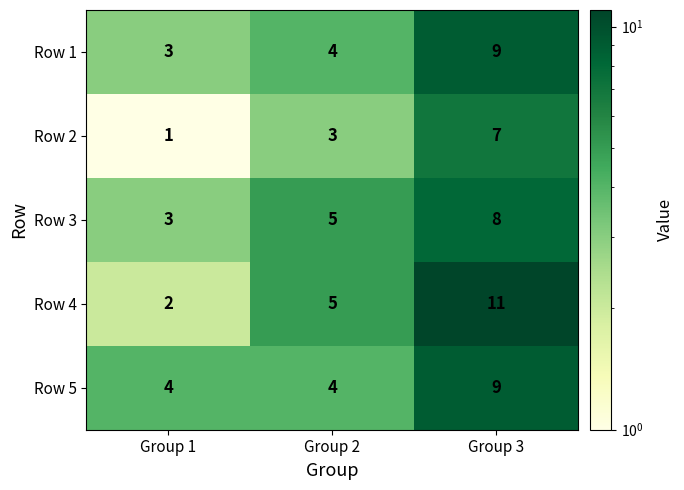

Reading left to right, list all the values displayed in this chart.

Row 1: Group 1=3	Group 2=4	Group 3=9
Row 2: Group 1=1	Group 2=3	Group 3=7
Row 3: Group 1=3	Group 2=5	Group 3=8
Row 4: Group 1=2	Group 2=5	Group 3=11
Row 5: Group 1=4	Group 2=4	Group 3=9